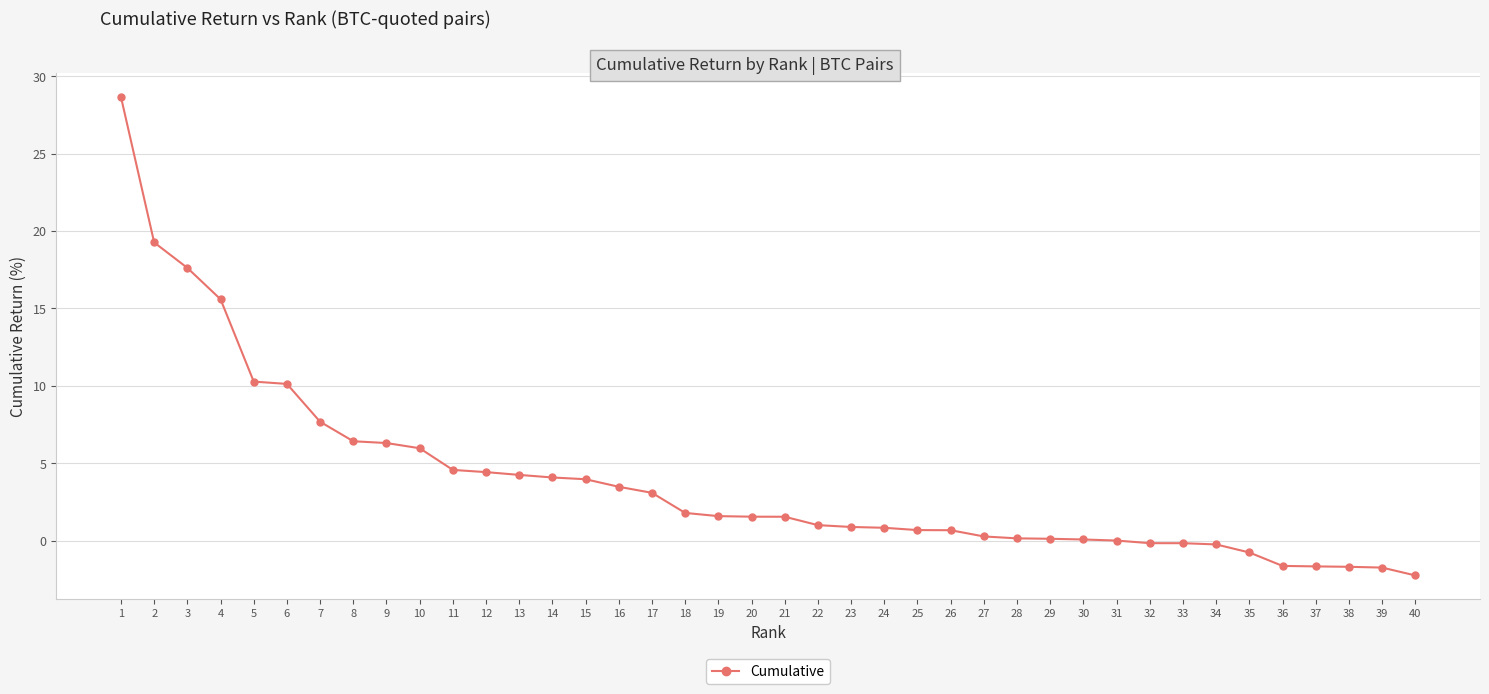

The chart shows a value of 3.1 at 17. True or false?

True